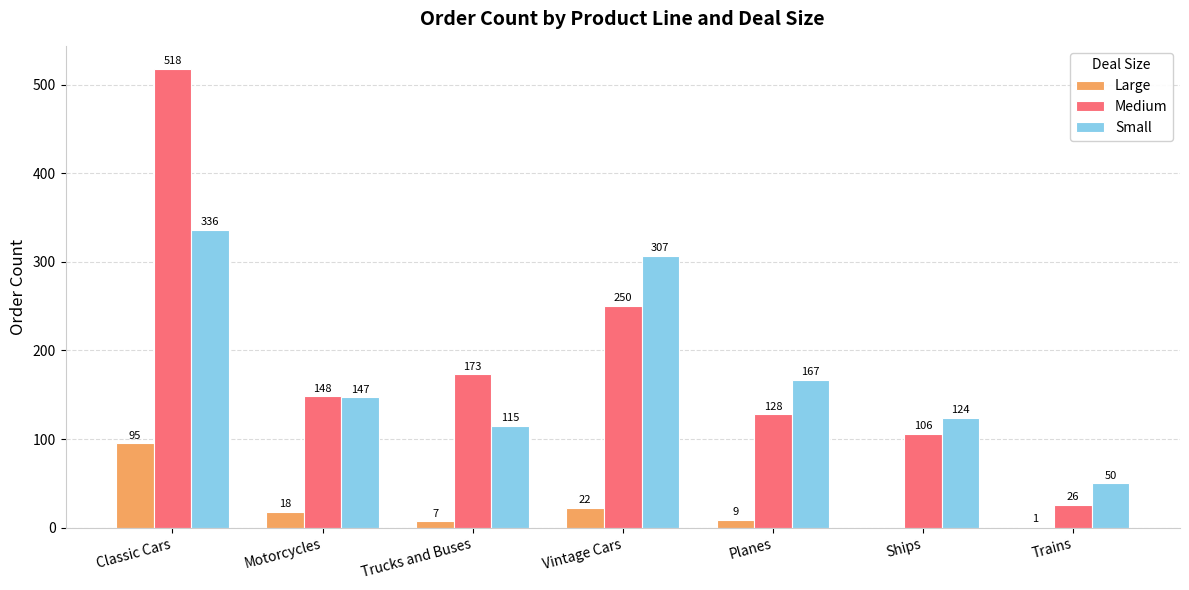

What is the total value across all series at Classic Cars?

949